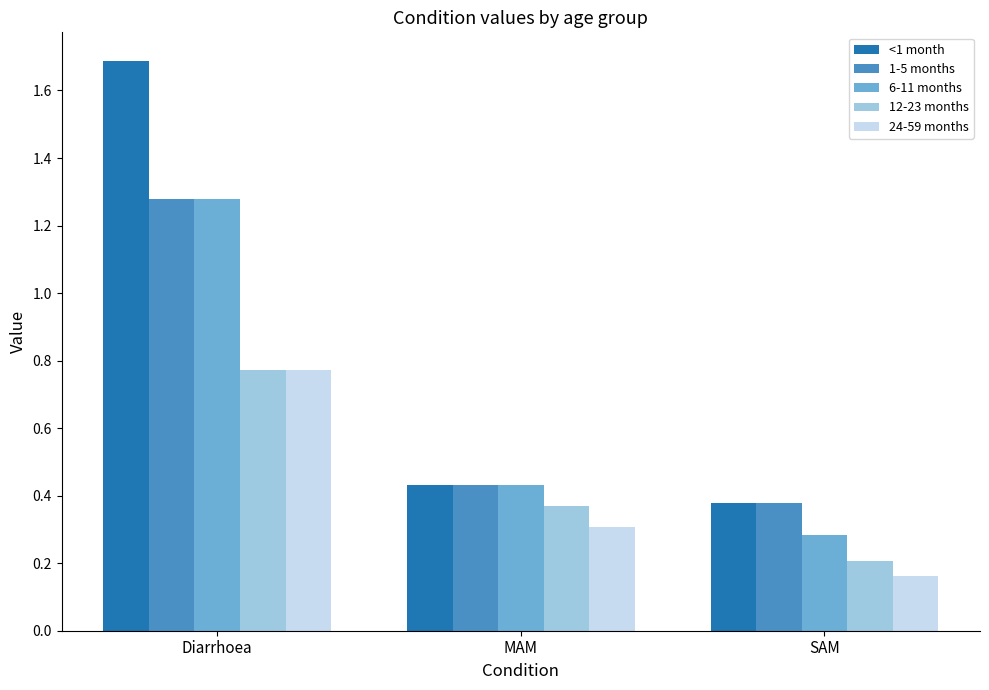

The <1 month series shows 0.3 at MAM. True or false?

False